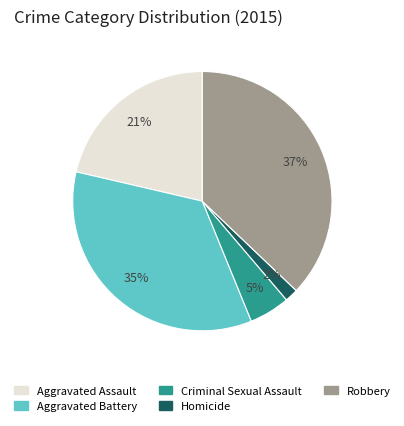

Which slice is the smallest?

Homicide